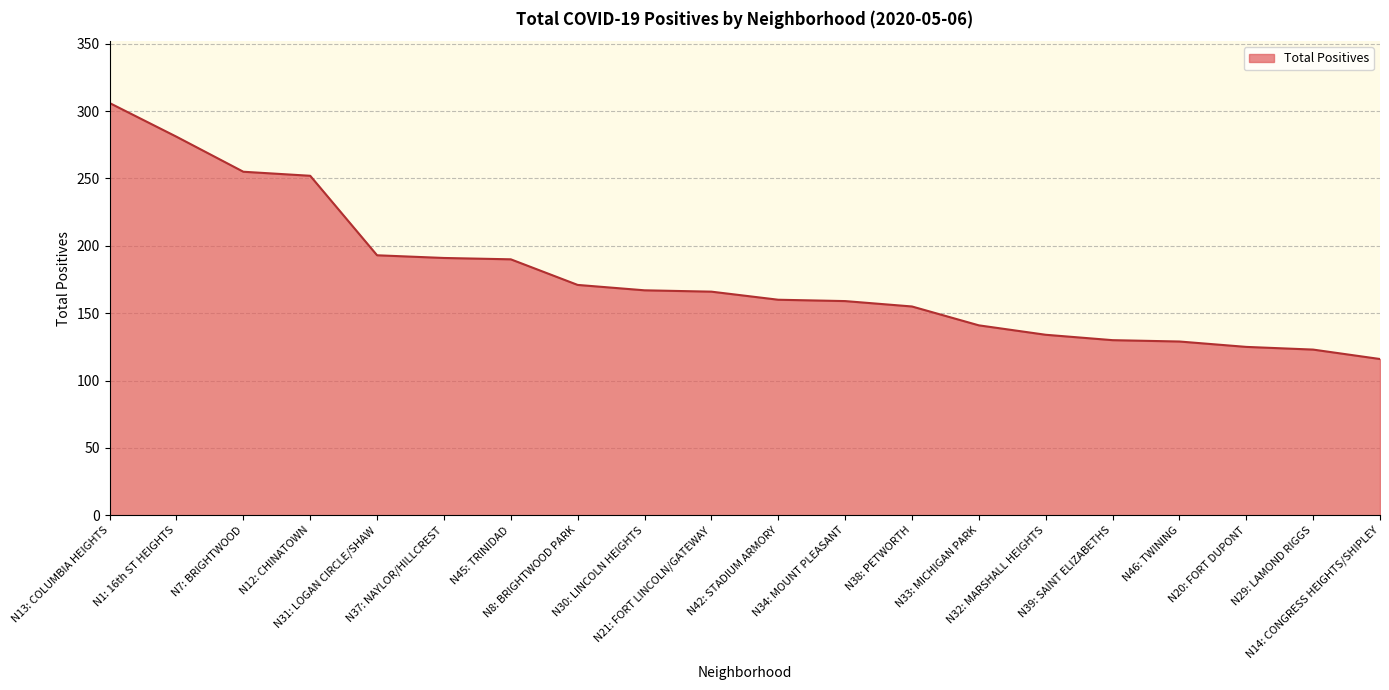

What is the sum of the values at N8: BRIGHTWOOD PARK and N13: COLUMBIA HEIGHTS?

477